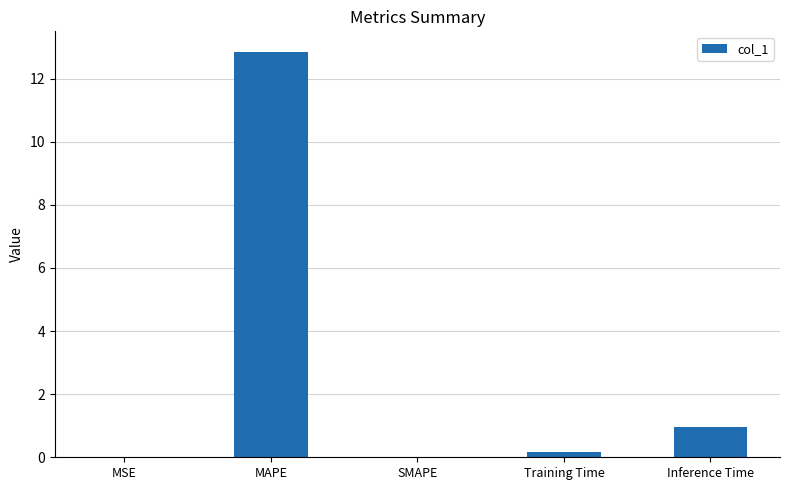

Are the bars grouped side by side (vs. stacked)?

No